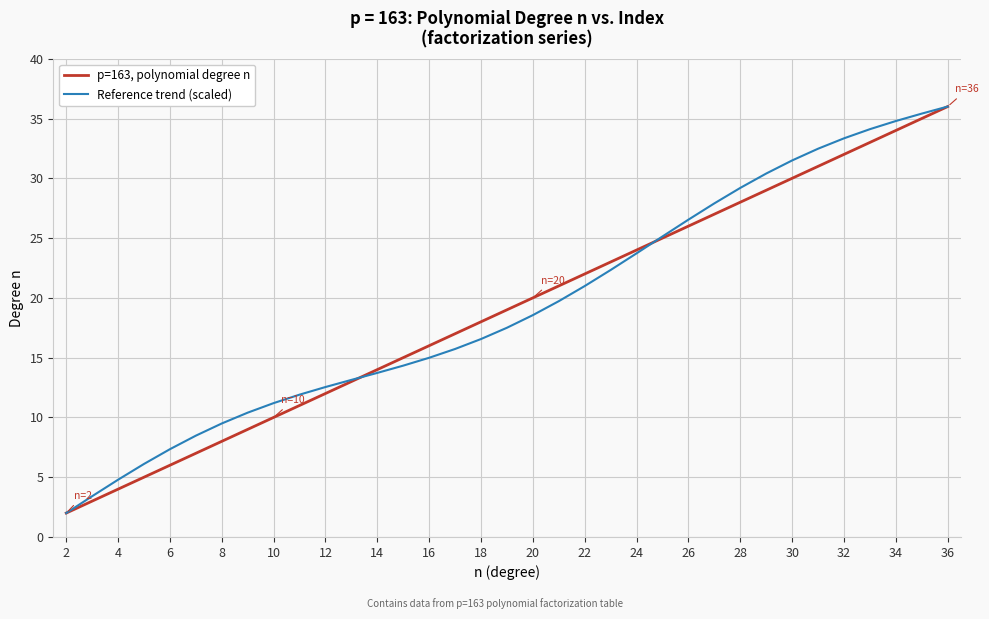

How many distinct data groups are displayed?

2